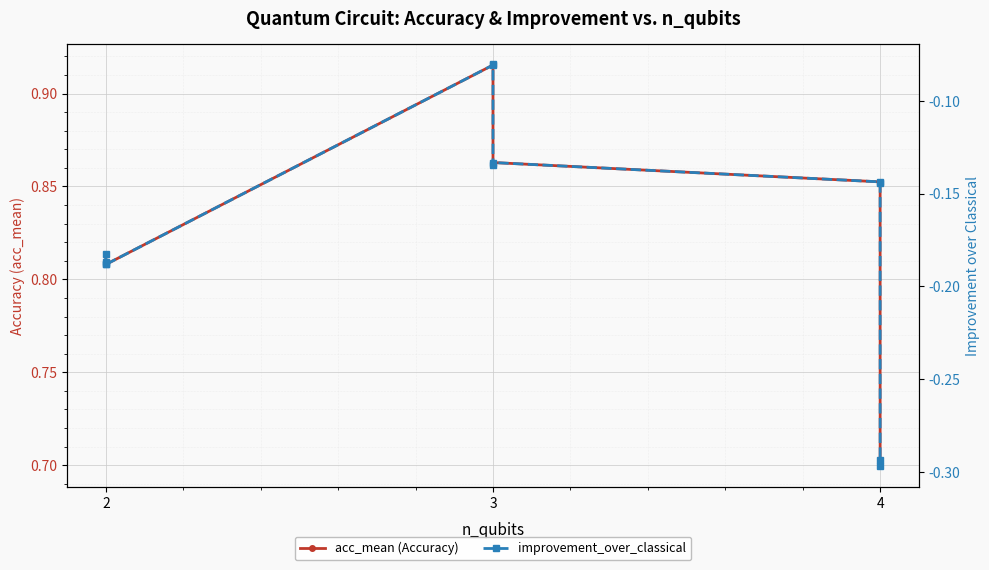

What is the average value of the acc_mean (Accuracy) series?

0.8